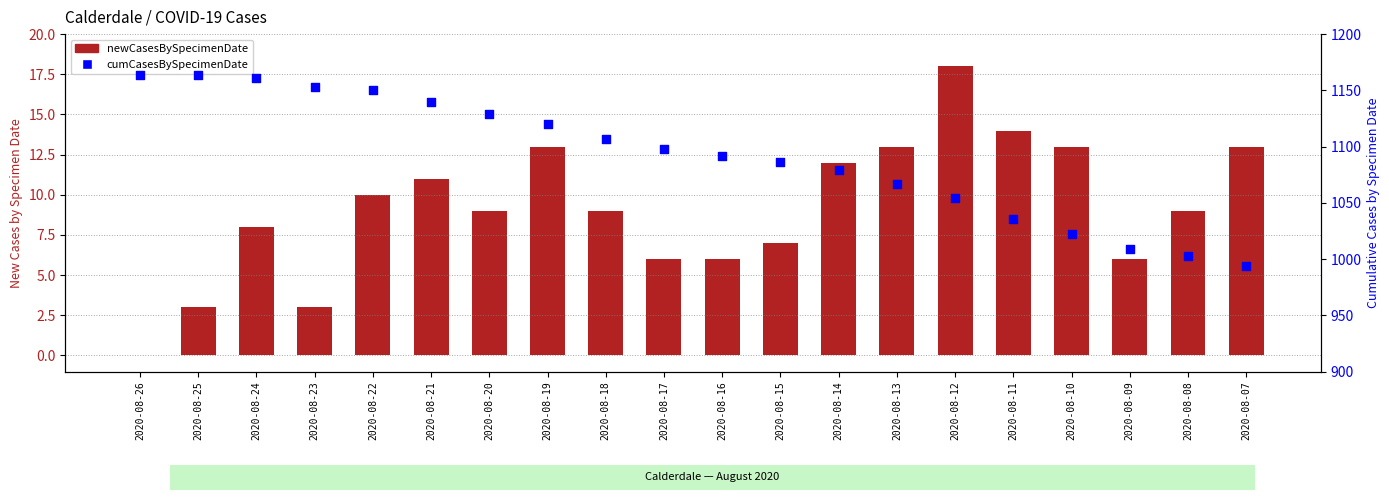

What are all the series names shown in the legend?

newCasesBySpecimenDate, cumCasesBySpecimenDate